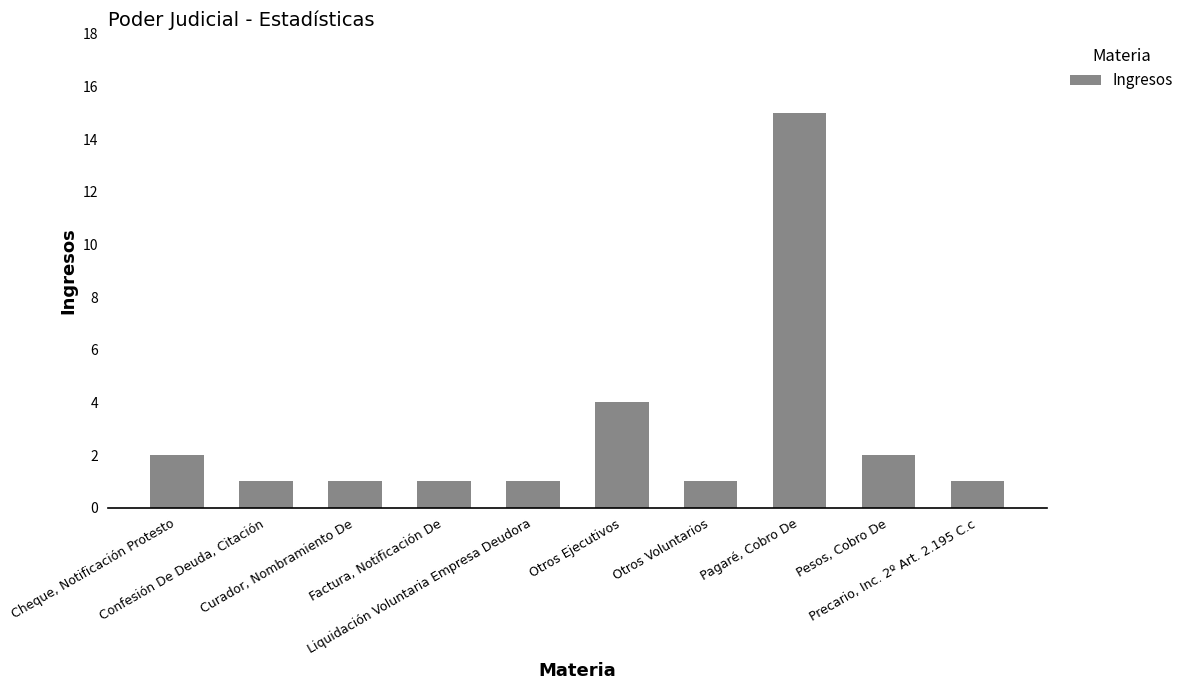

What is the greatest value displayed?

15